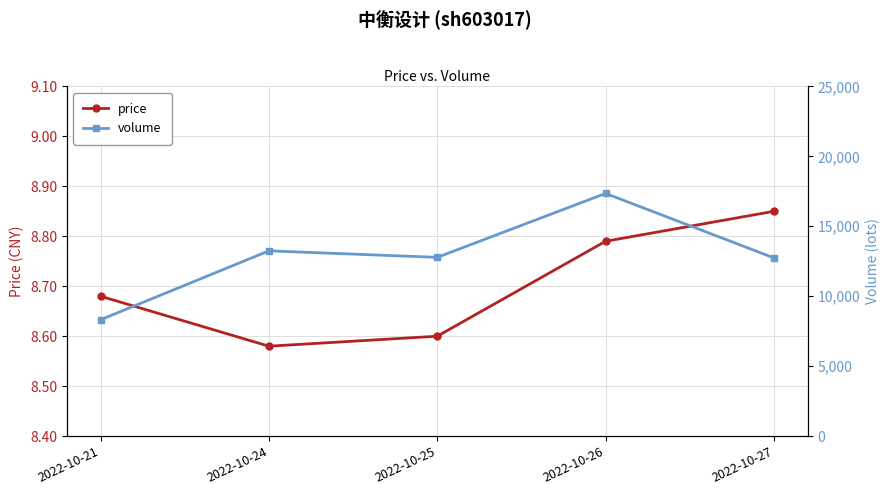

Rank the series by their average value, from highest to lowest.

volume, price